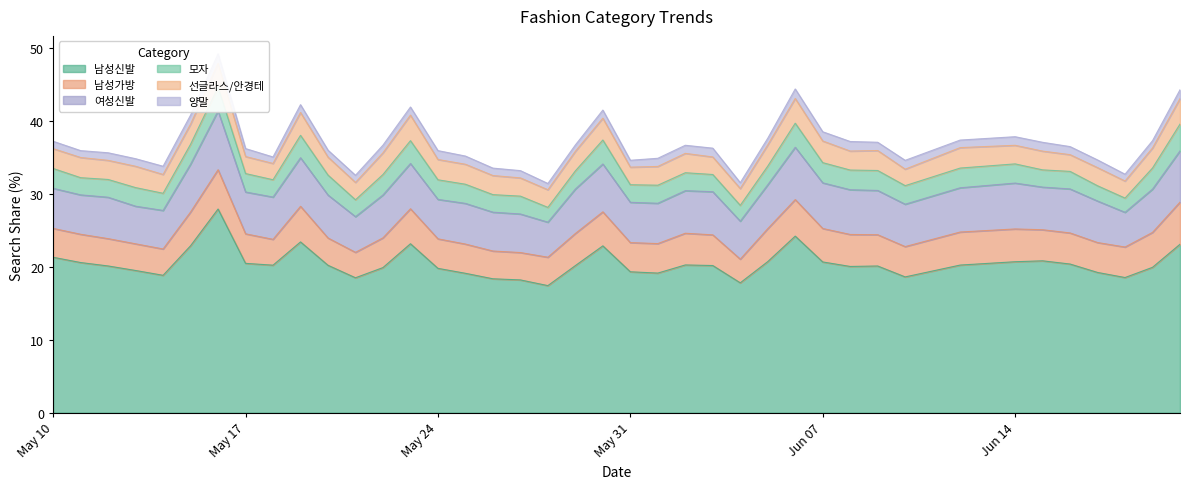

Read the 남성신발 value at 22.

19.1